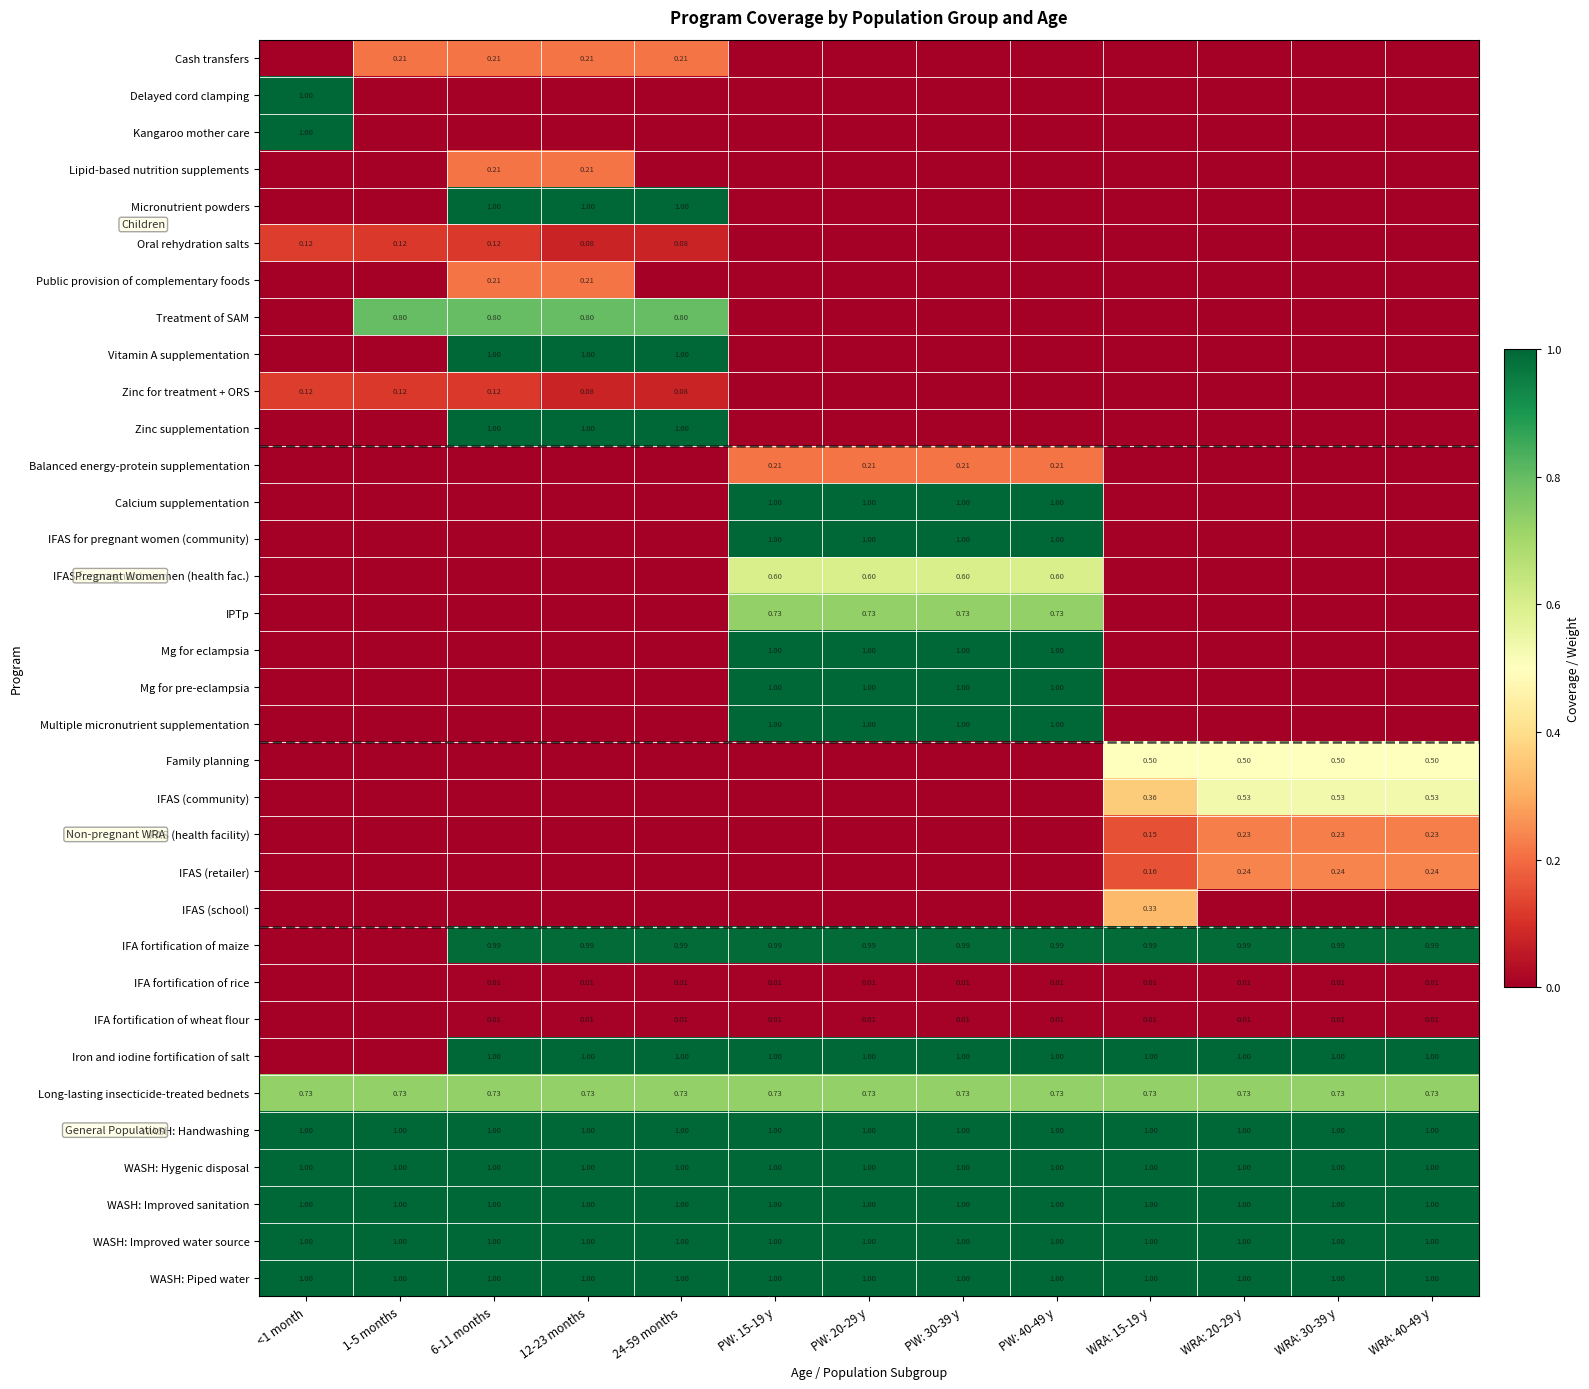

What is the spread (max minus min) of values at PW: 15-19 y?

1.0